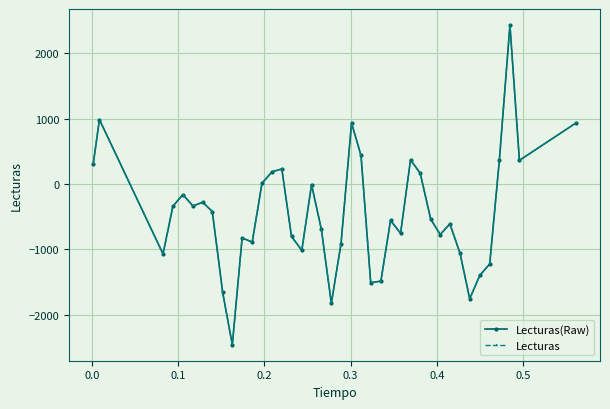

Does the chart have visible grid lines?

Yes